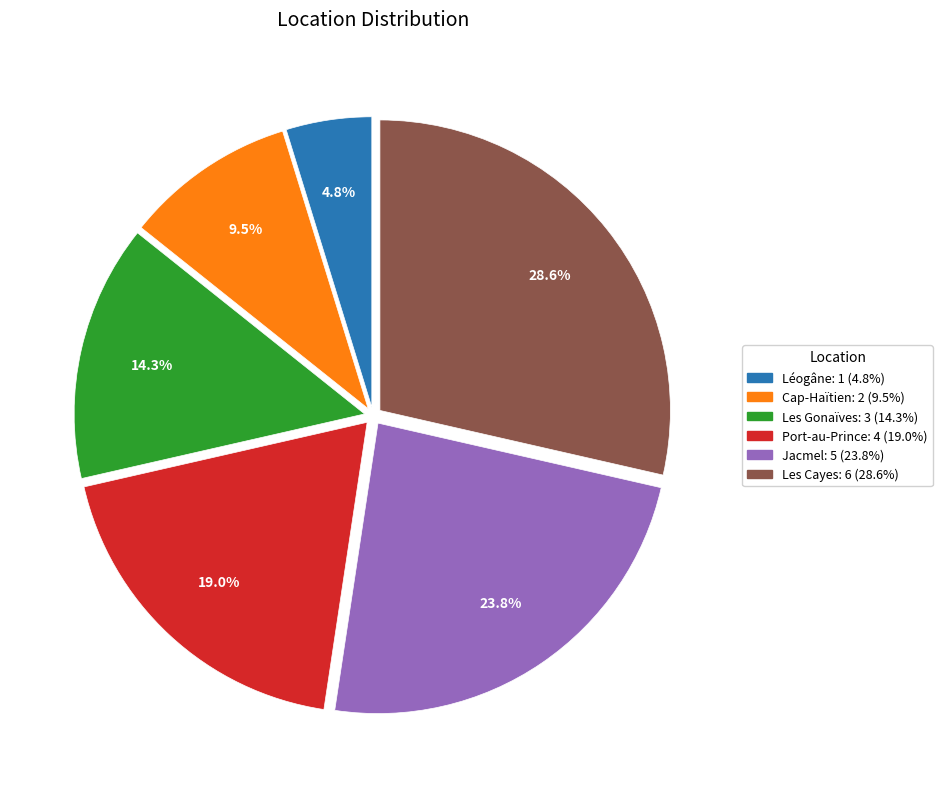

Which slice is the largest?

Les Cayes